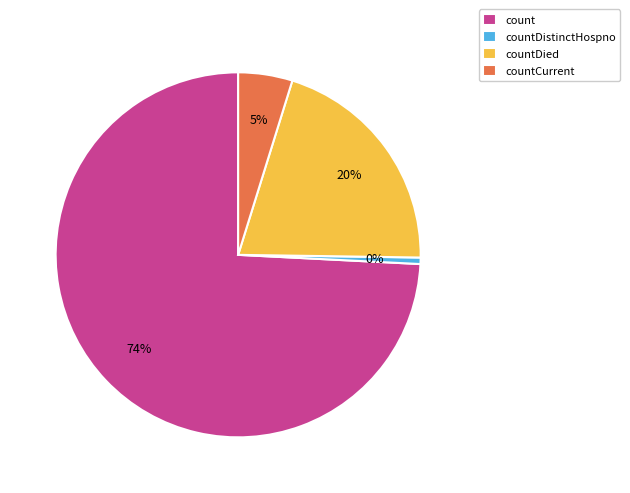

Which category has the biggest portion of the pie?

count